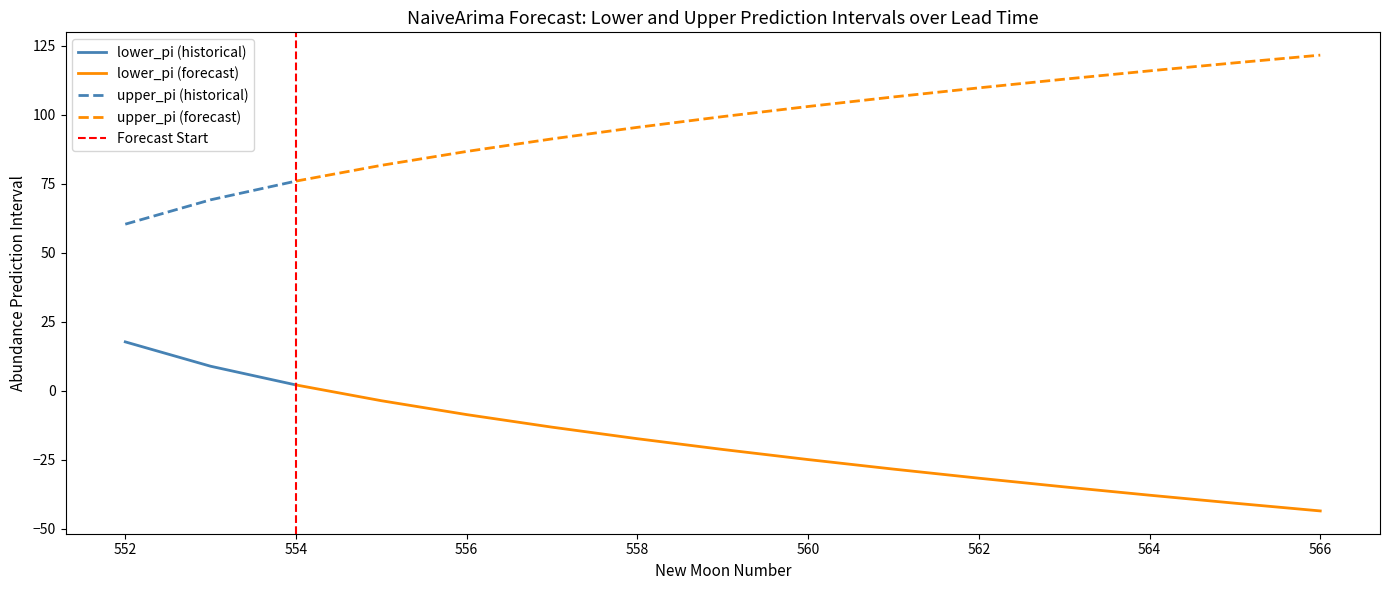

What value does the upper_pi series have at 3?

81.6